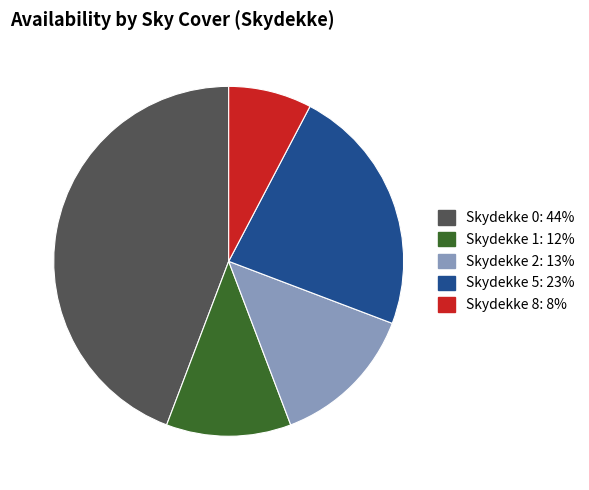

Is there any slice that represents more than half of the pie?

No